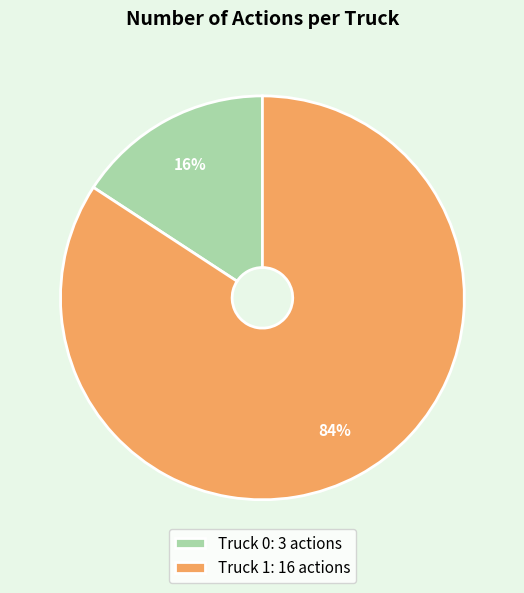

To the nearest percent, what is the difference between the Truck 1 and Truck 0 slice percentages?

68%